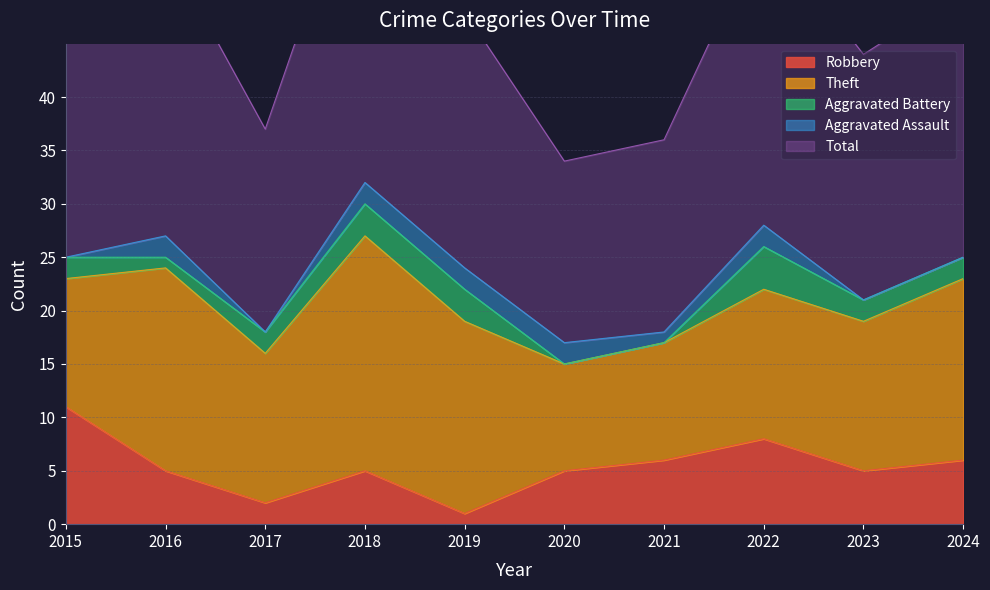

The value of Total at 2018 is 32. True or false?

True